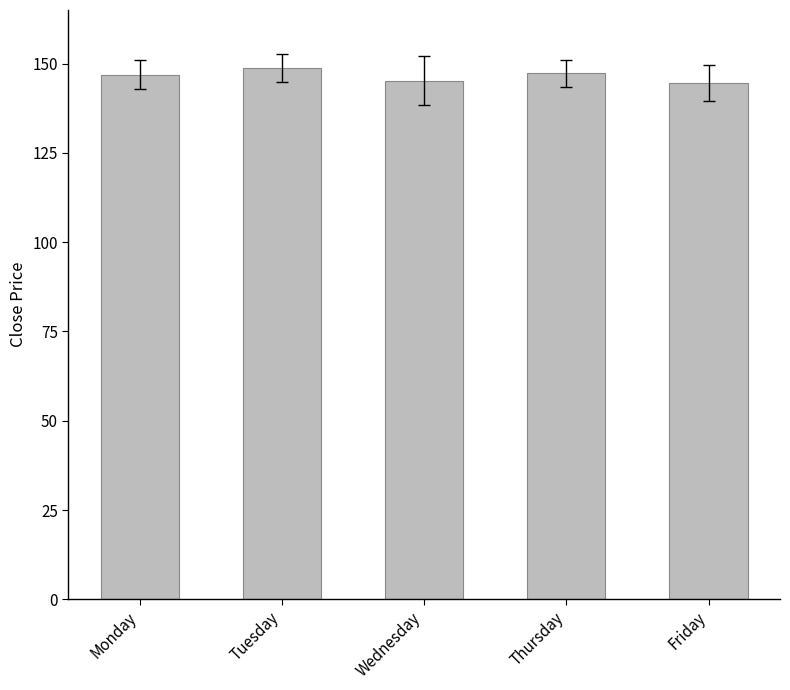

The chart shows a value of 146.9 at Monday. True or false?

True